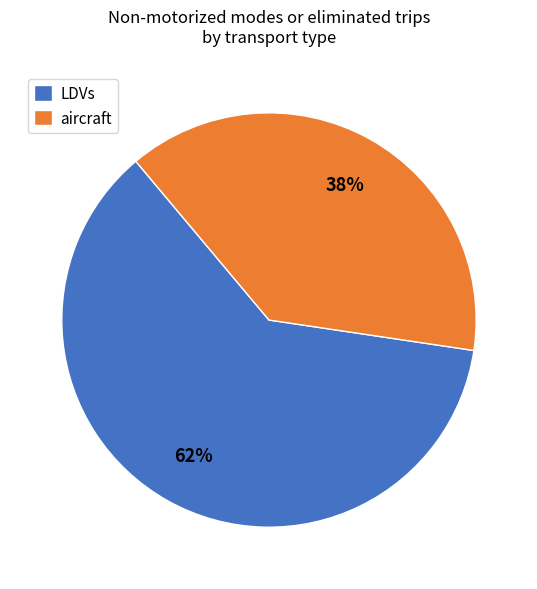

True or false: aircraft accounts for 38% of the total.

True